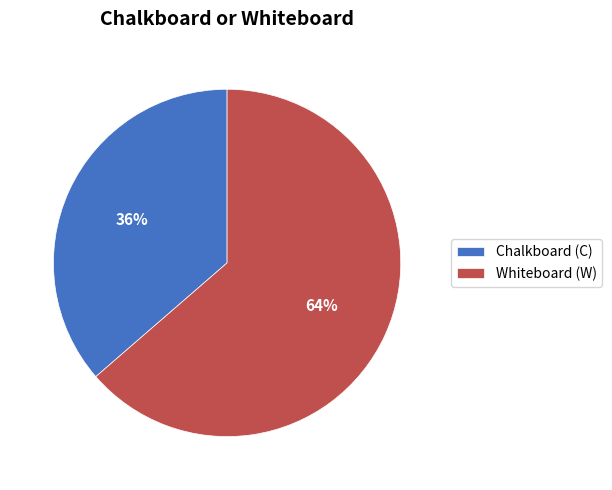

Count the number of slices in the pie.

2